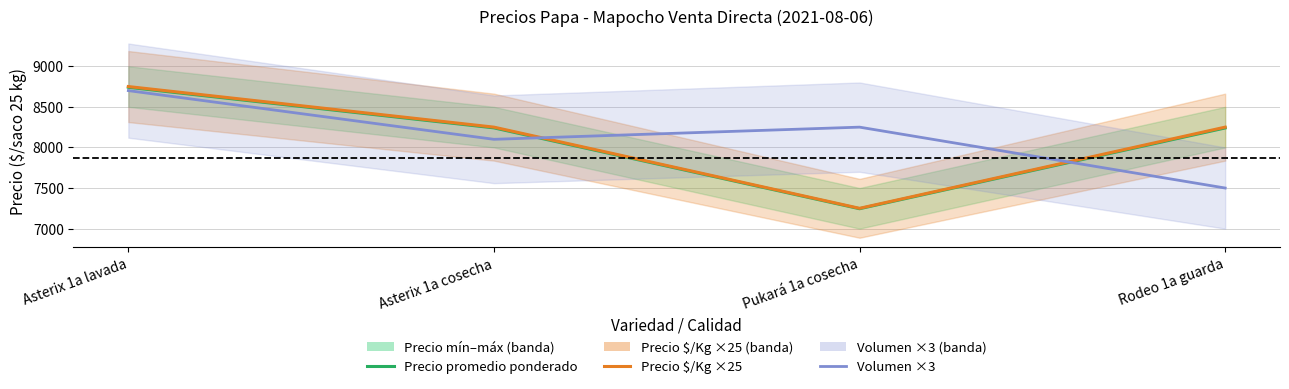

Read the Volumen ×3 (línea) value at Rodeo 1a guarda, to the nearest 50.

7500